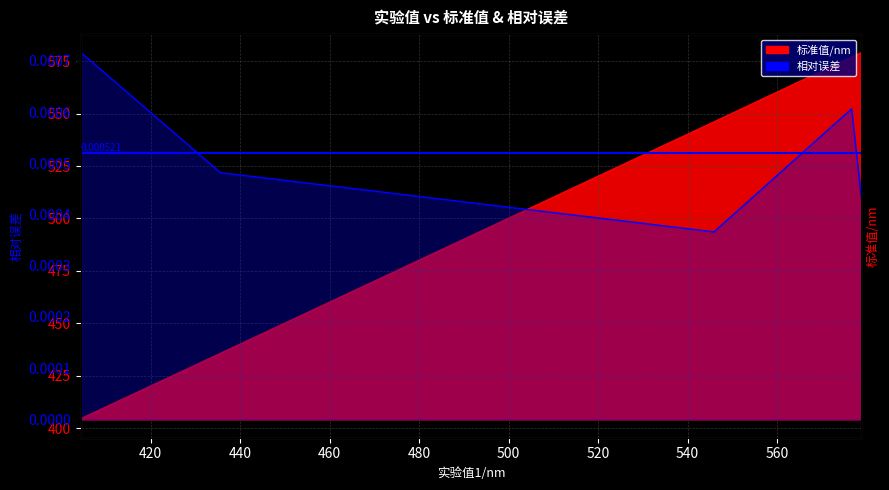

Which label corresponds to the smallest value in the chart?

545.9